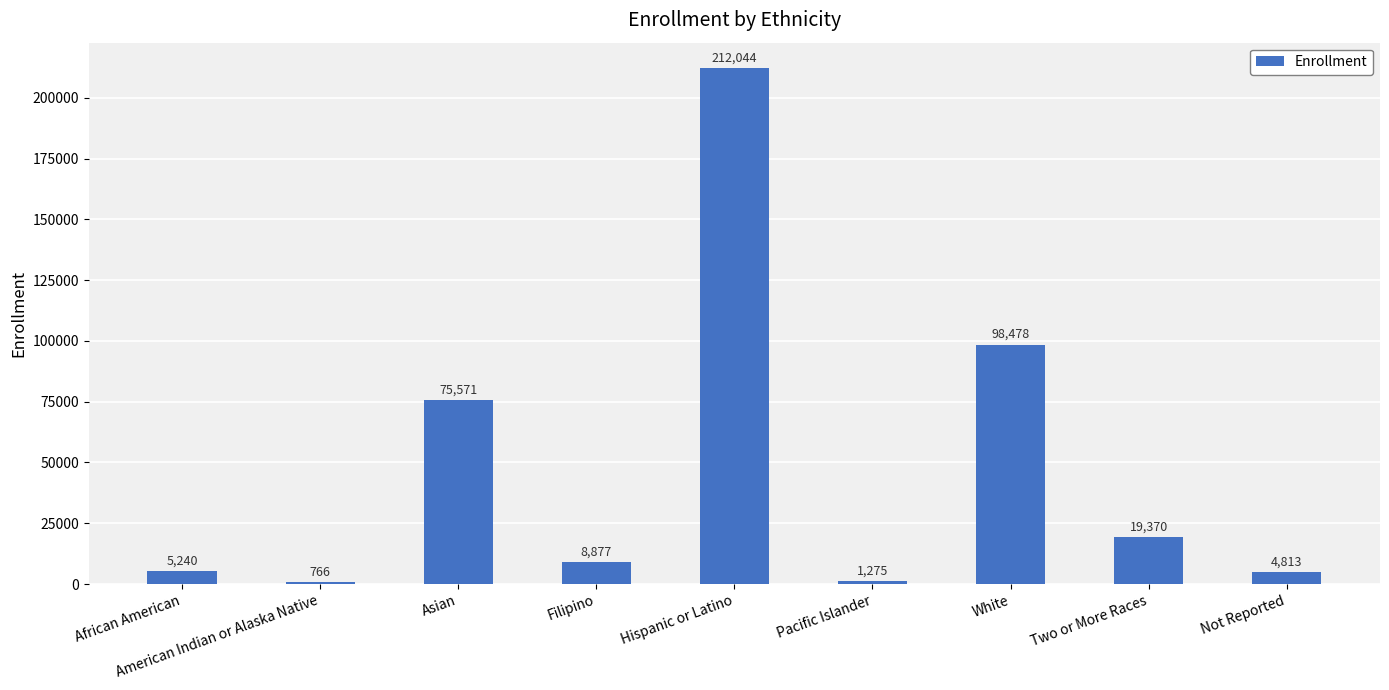

How many data points does each series have?

9